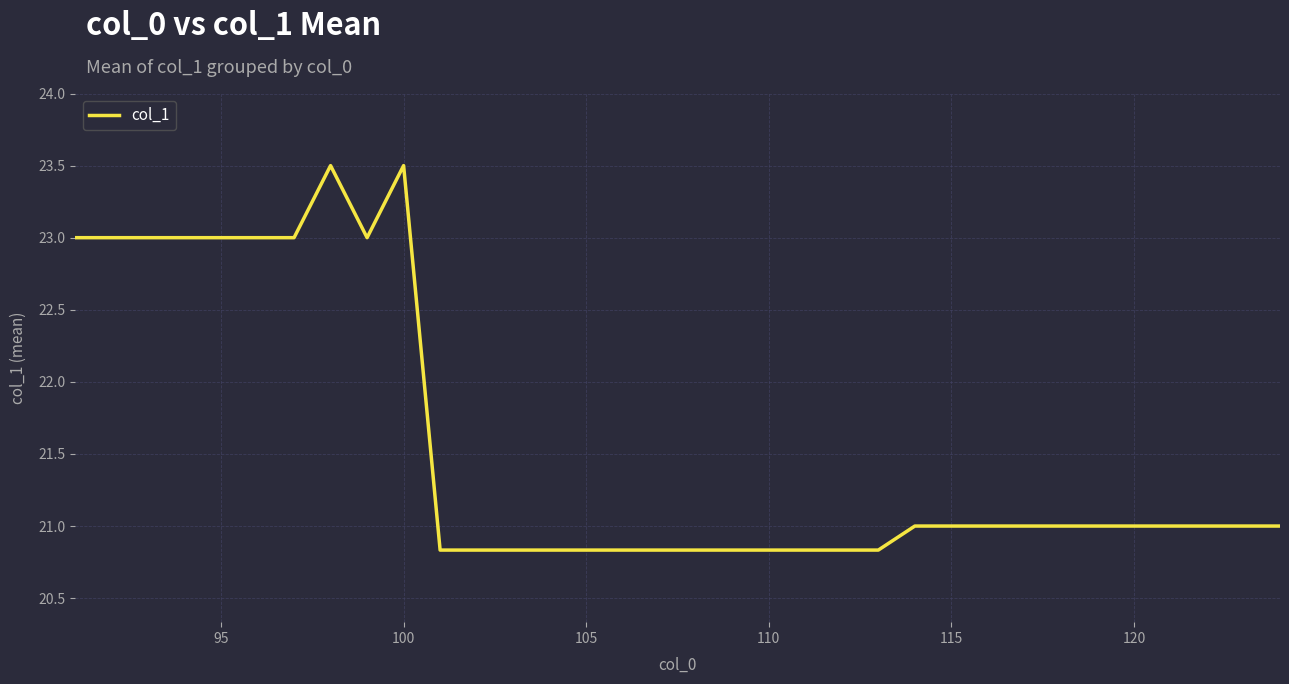

What is the difference between the maximum and minimum values?

2.7